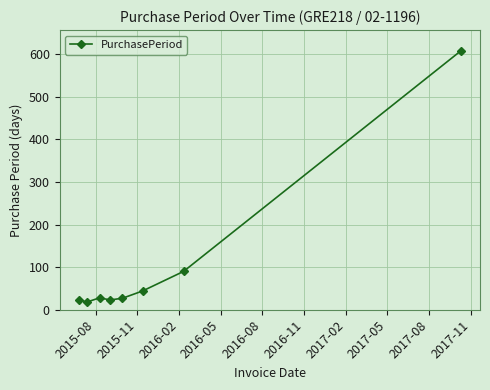

What is the average value?

108